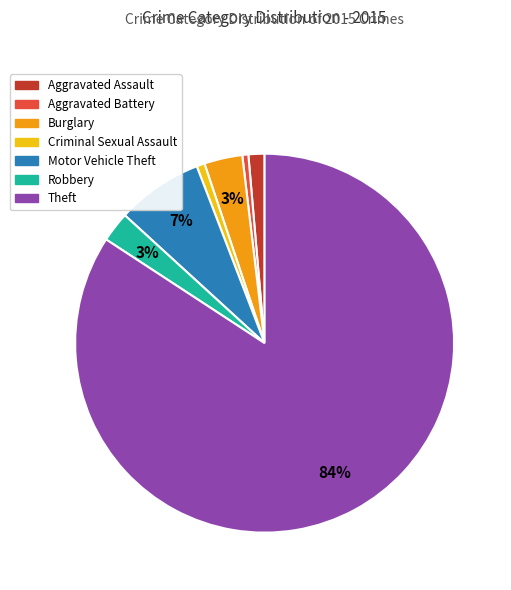

True or false: Burglary accounts for 3% of the total.

True